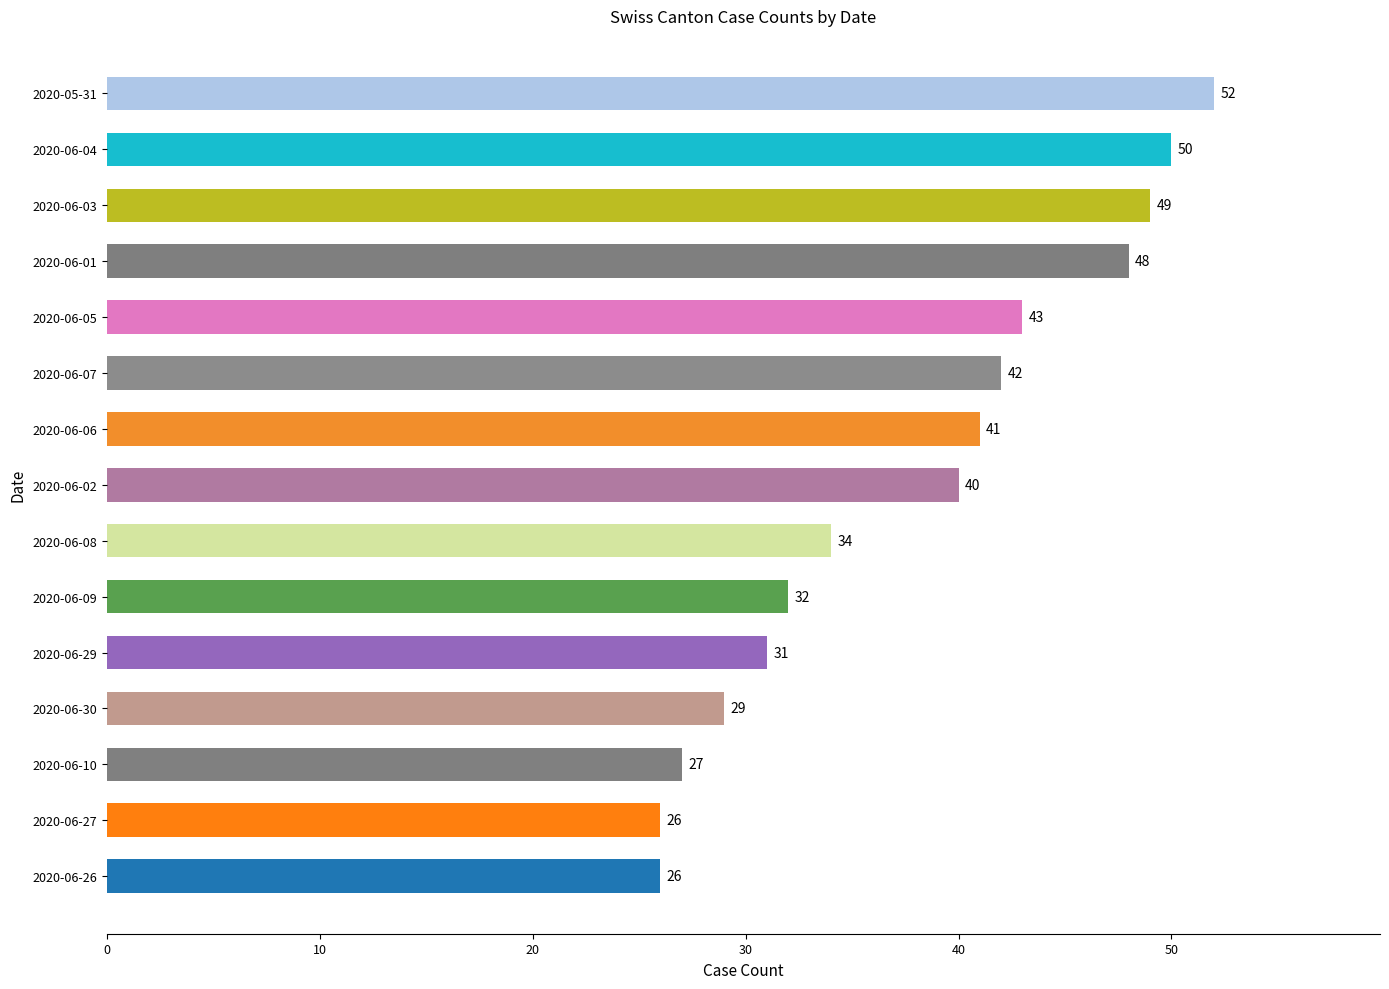

What is the difference between the maximum and minimum values?

26